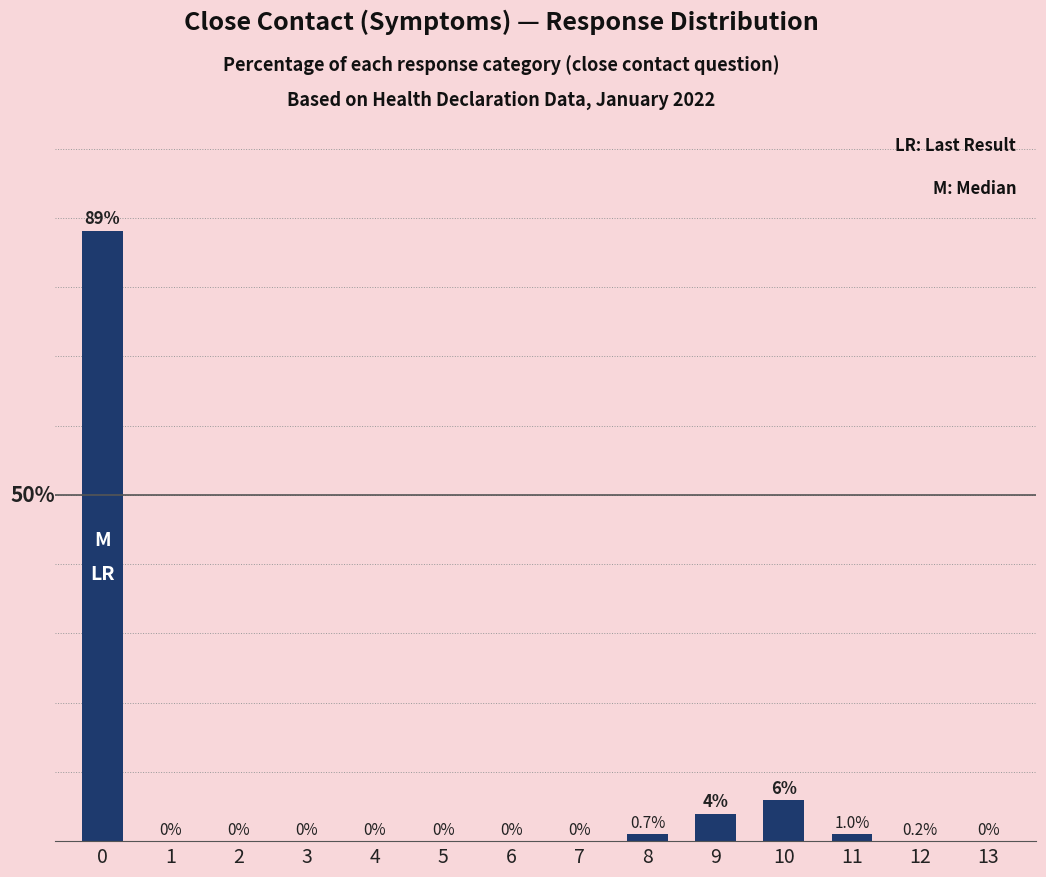

What is the sum of all values?

100.0